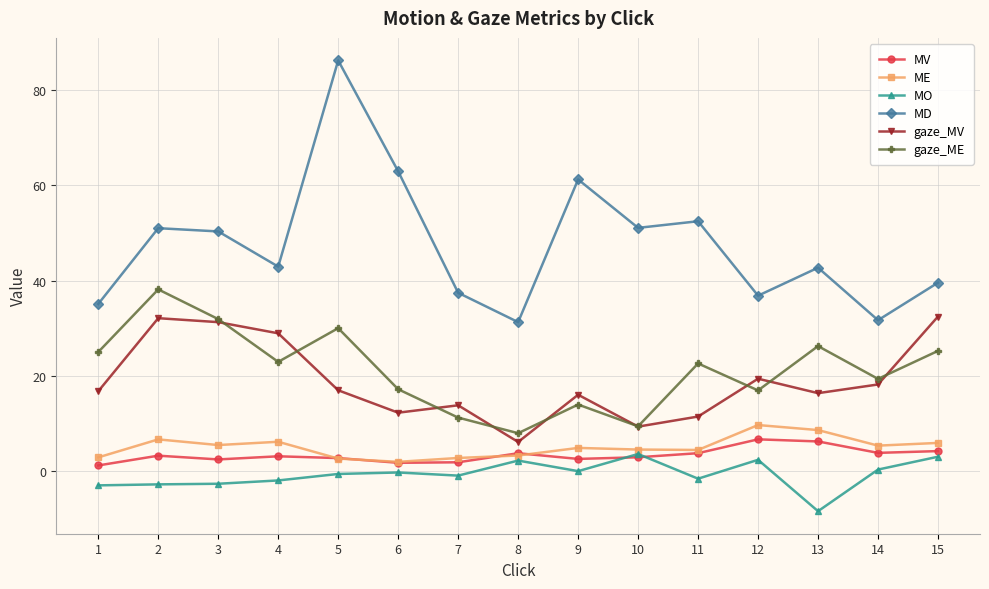

Count the number of data series in this chart.

6